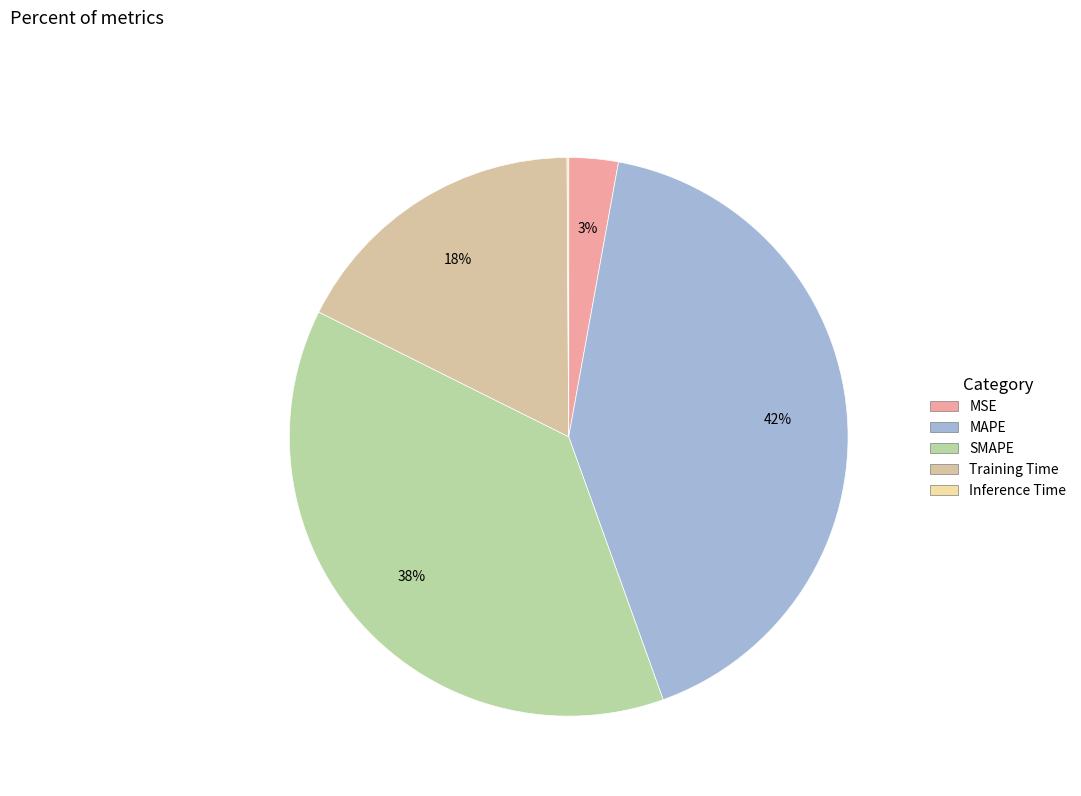

How much of the chart is everything except Training Time?

82.5%